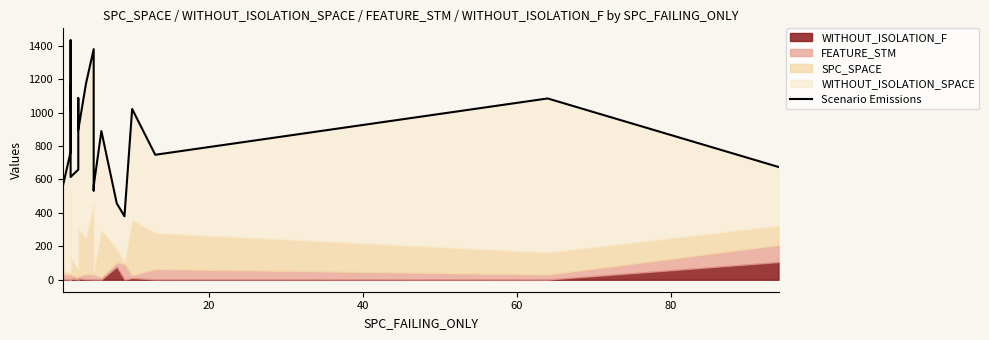

What is the greatest value displayed?

1433